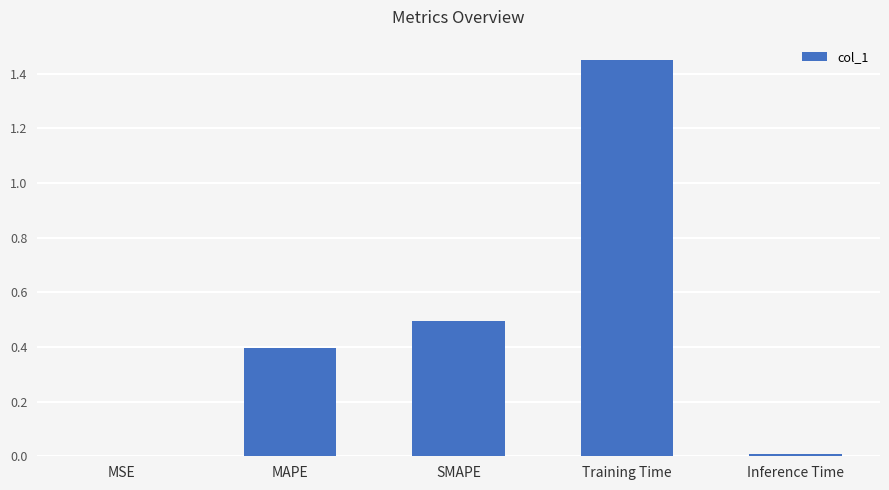

What is the change in value from MAPE to SMAPE?

+0.1